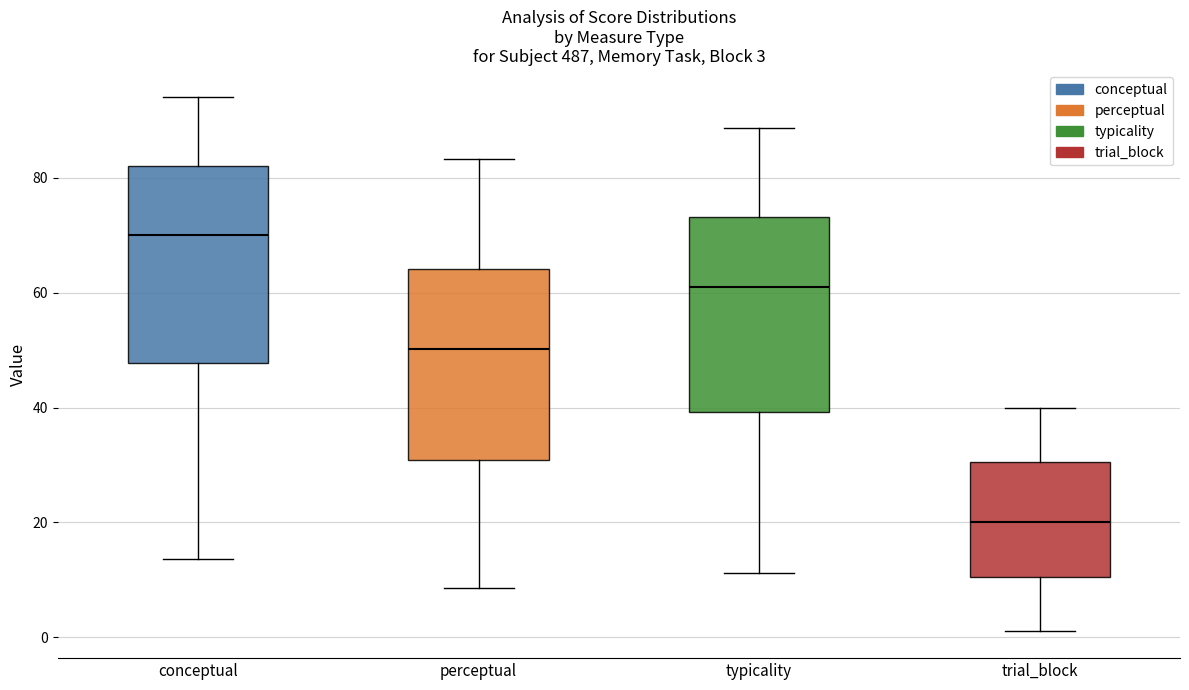

Which box has the lowest median line?

trial_block